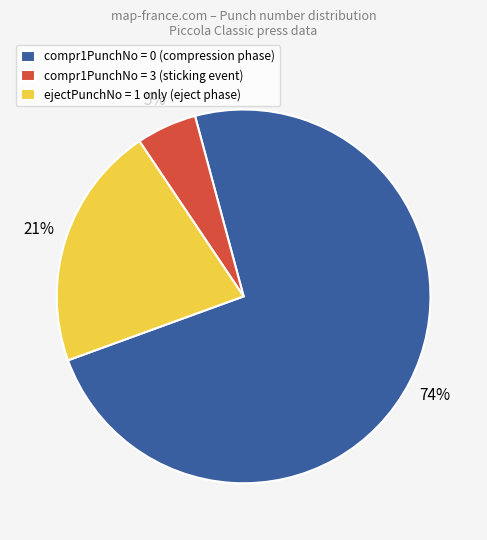

Combined, do ejectPunchNo = 1 only (eject phase) and compr1PunchNo = 0 (compression phase) account for over 50%?

Yes